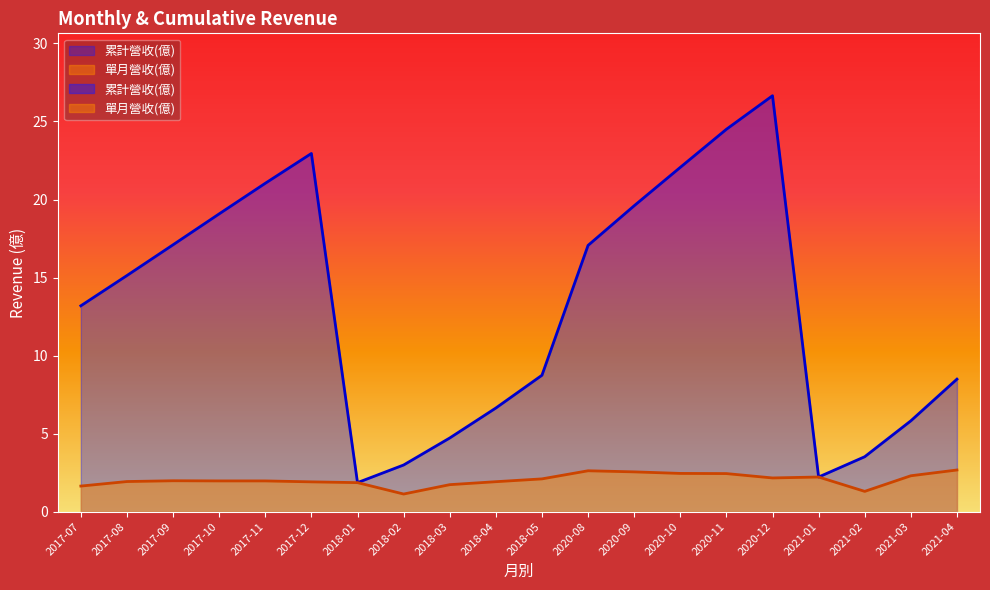

List the labels in order of 累計營收(億) value, largest first.

2020-12, 2020-11, 2017-12, 2020-10, 2017-11, 2020-09, 2017-10, 2017-09, 2020-08, 2017-08, 2017-07, 2018-05, 2021-04, 2018-04, 2021-03, 2018-03, 2021-02, 2018-02, 2021-01, 2018-01